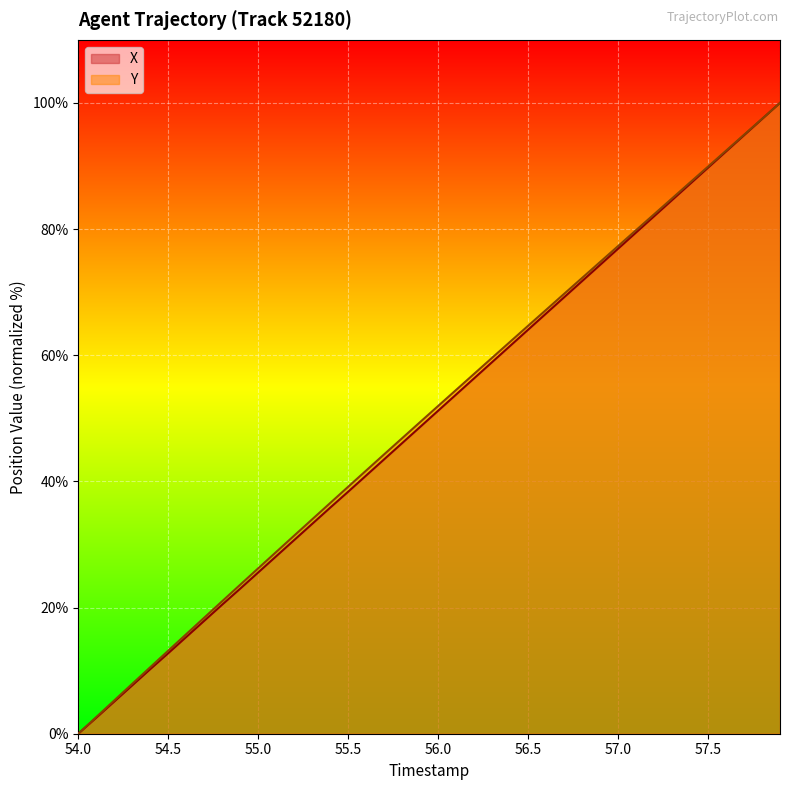

Reading left to right, extract all data points from this chart.

X: 0.0	2.5	5.1	7.7	10.2	12.8	15.3	17.9	20.5	23.0	25.6	28.1	30.7	33.3	35.8	38.4	40.9	43.5	46.1	48.6	51.2	53.8	56.3	58.9	61.5	64.0	66.6	69.2	71.8	74.3	76.9	79.5	82.0	84.6	87.2	89.7	92.3	94.9	97.4	100.0
Y: 0.0	2.6	5.3	7.9	10.5	13.2	15.8	18.4	21.0	23.6	26.2	28.8	31.4	34.0	36.6	39.2	41.7	44.3	46.9	49.4	52.0	54.5	57.1	59.6	62.1	64.7	67.2	69.7	72.3	74.8	77.3	79.8	82.3	84.9	87.4	89.9	92.4	95.0	97.5	100.0